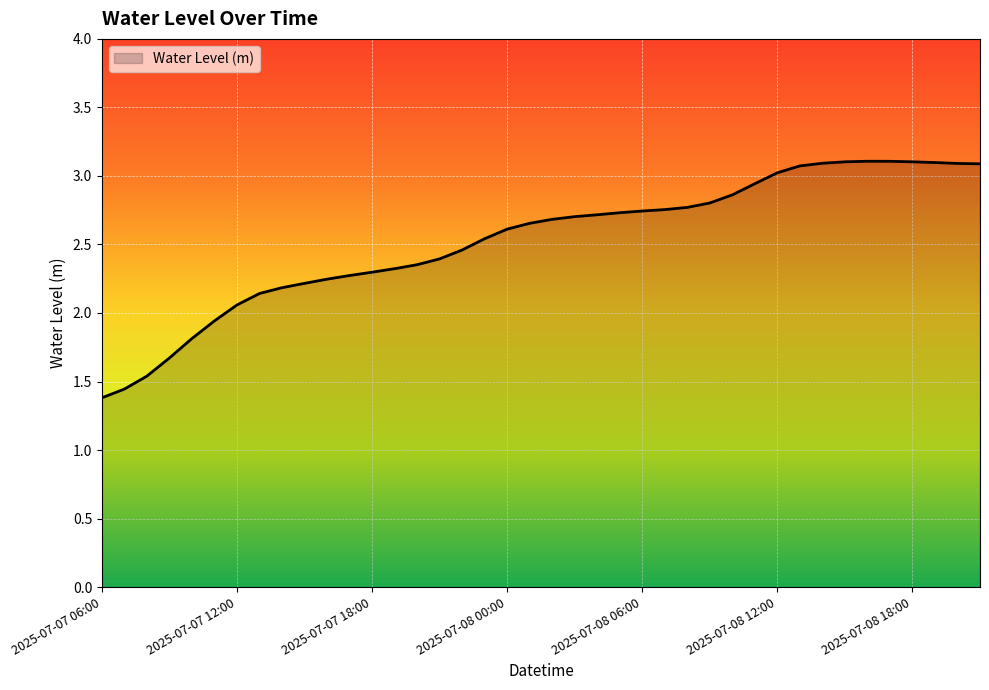

What is the difference between the maximum and minimum values?

1.7